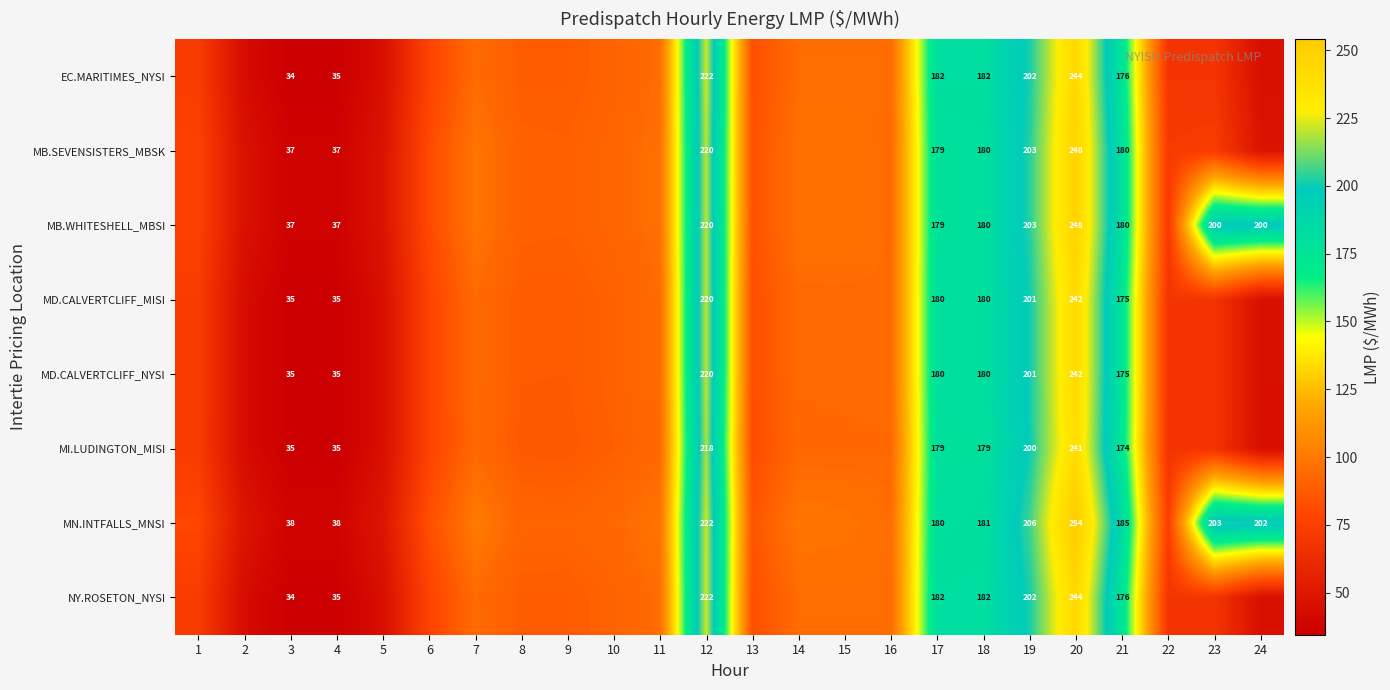

Is it true that MB.WHITESHELL_MBSI equals 219.5 at 12?

True